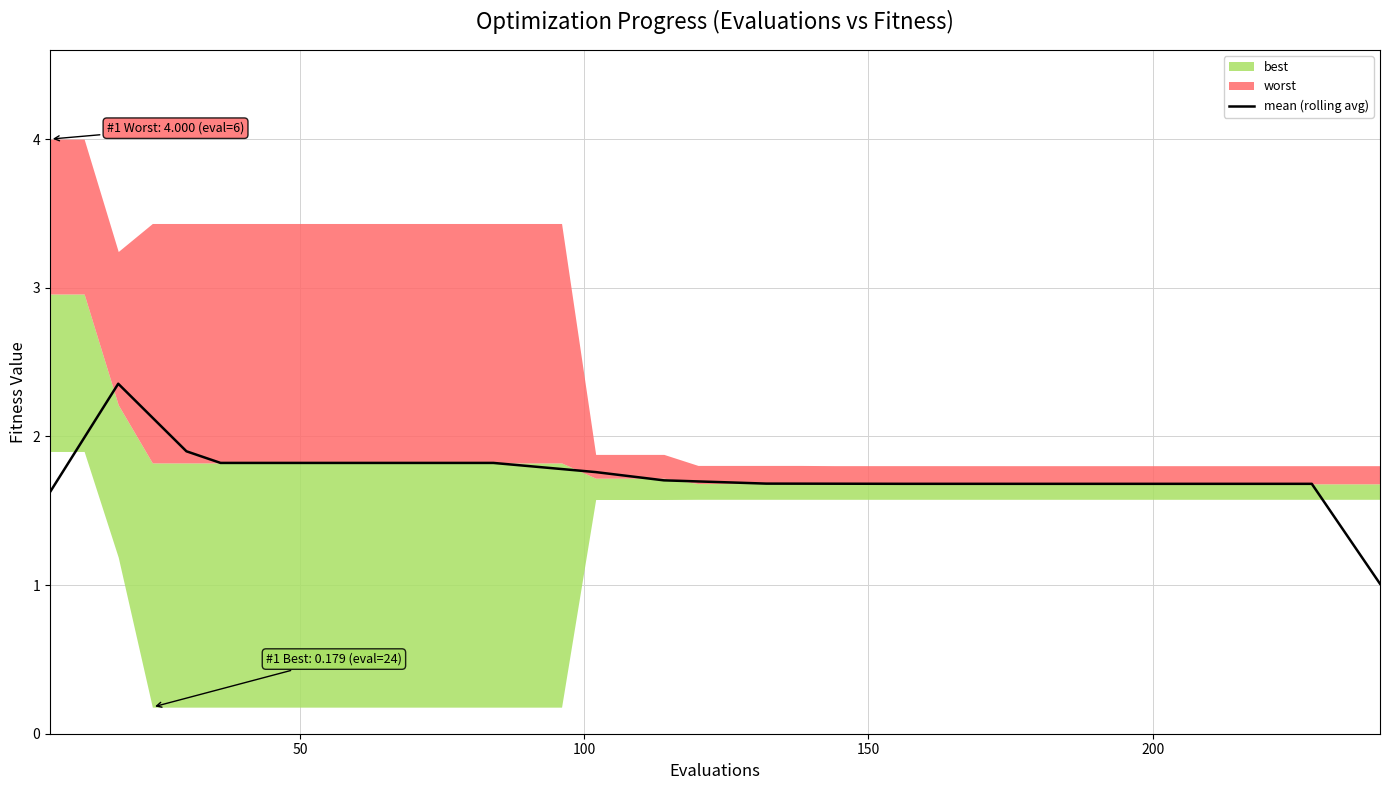

What is the minimum value for mean (rolling avg)?

1.0